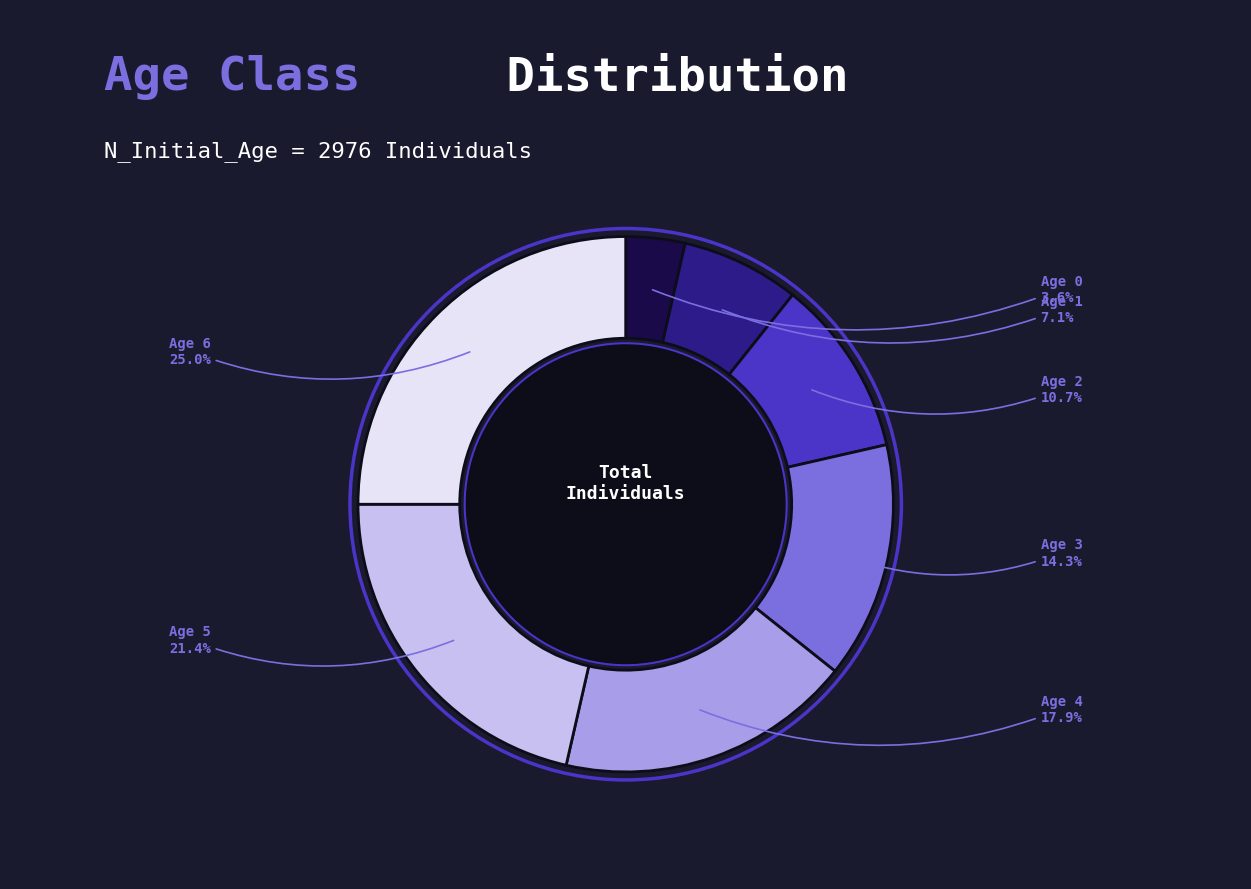

Count the number of slices in the pie.

7